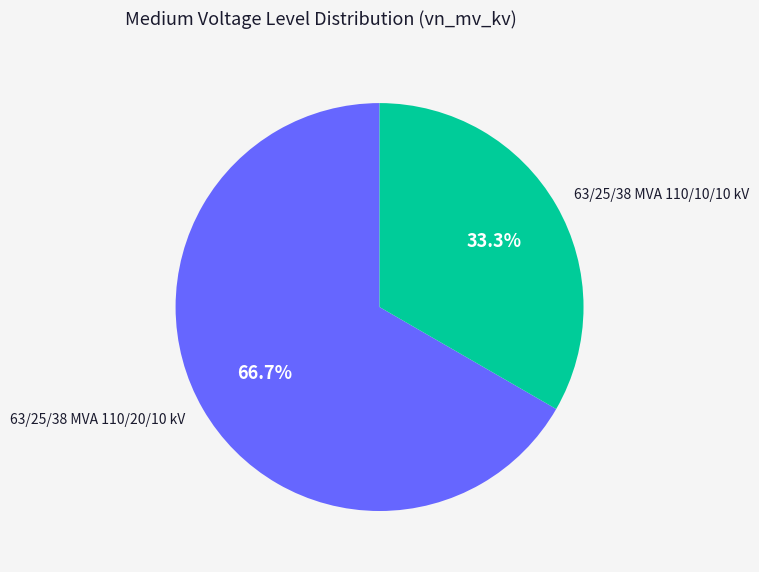

To the nearest percent, what is the combined percentage of 63/25/38 MVA 110/20/10 kV and 63/25/38 MVA 110/10/10 kV?

100%